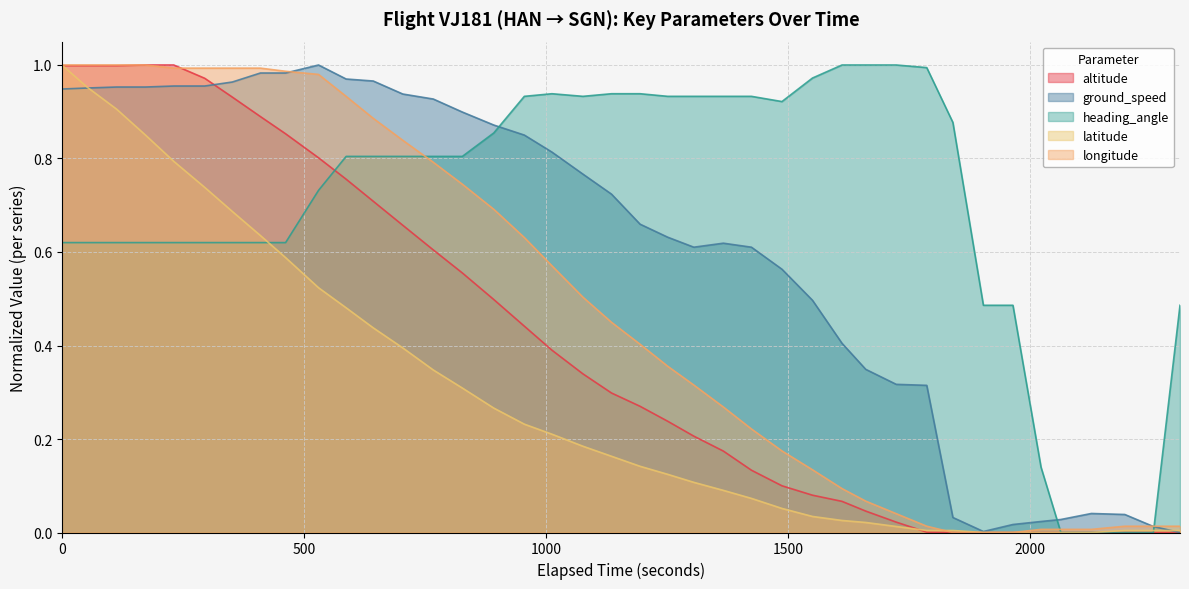

What is the difference between the second highest and minimum values in the longitude series?

1.0